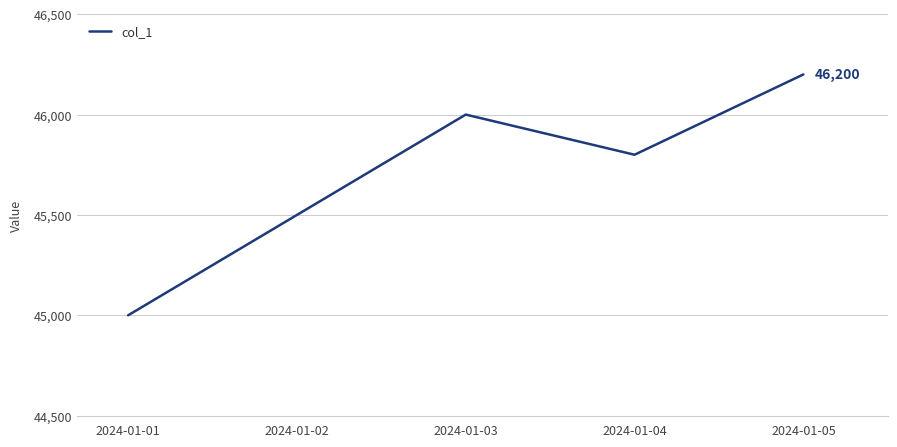

Count the number of data series in this chart.

1